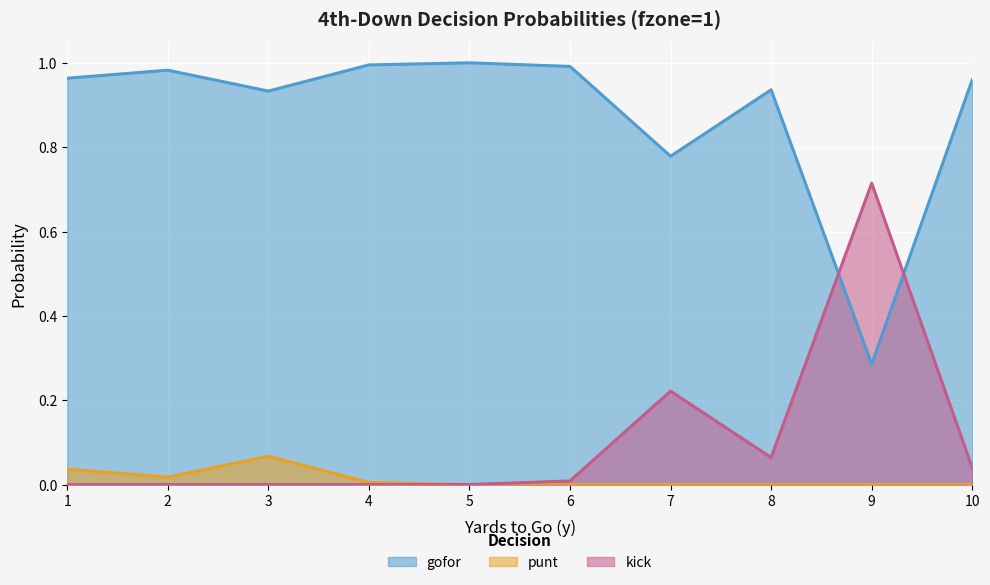

Is it true that gofor equals 1.5 at 1?

False